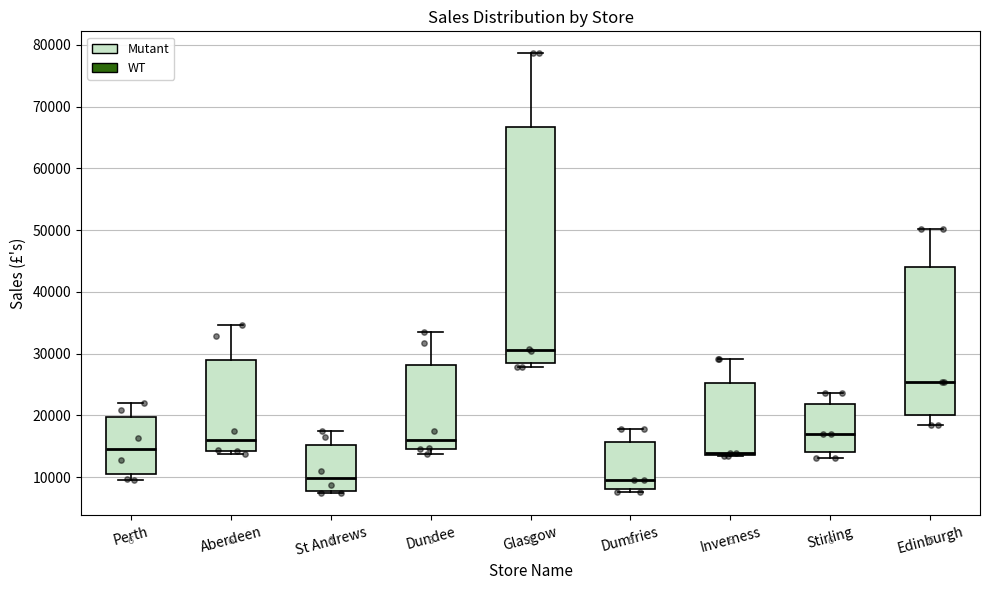

Reading left to right, transcribe this box plot: for each box, give where its median line is, the range the box spans, and where its two whiskers end, as read against the y-axis. The values are not printed on the chart, so give them approximately, as read against the axis.

Perth: median 15000, box 10000 to 20000, whiskers 10000 (just below the box's lower edge) to 22000
Aberdeen: median 16000, box 14000 to 29000, whiskers 14000 (just below the box's lower edge) to 35000
St Andrews: median 10000, box 8000 to 15000, whiskers 7000 to 17000
Dundee: median 16000, box 15000 to 28000, whiskers 14000 to 33000
Glasgow: median 31000, box 28000 to 67000, whiskers 28000 (just below the box's lower edge) to 79000
Dumfries: median 10000, box 8000 to 16000, whiskers 8000 (just below the box's lower edge) to 18000
Inverness: median 14000 (just above the box's lower edge), box 14000 to 25000, whiskers 13000 to 29000
Stirling: median 17000, box 14000 to 22000, whiskers 13000 to 24000
Edinburgh: median 25000, box 20000 to 44000, whiskers 18000 to 50000